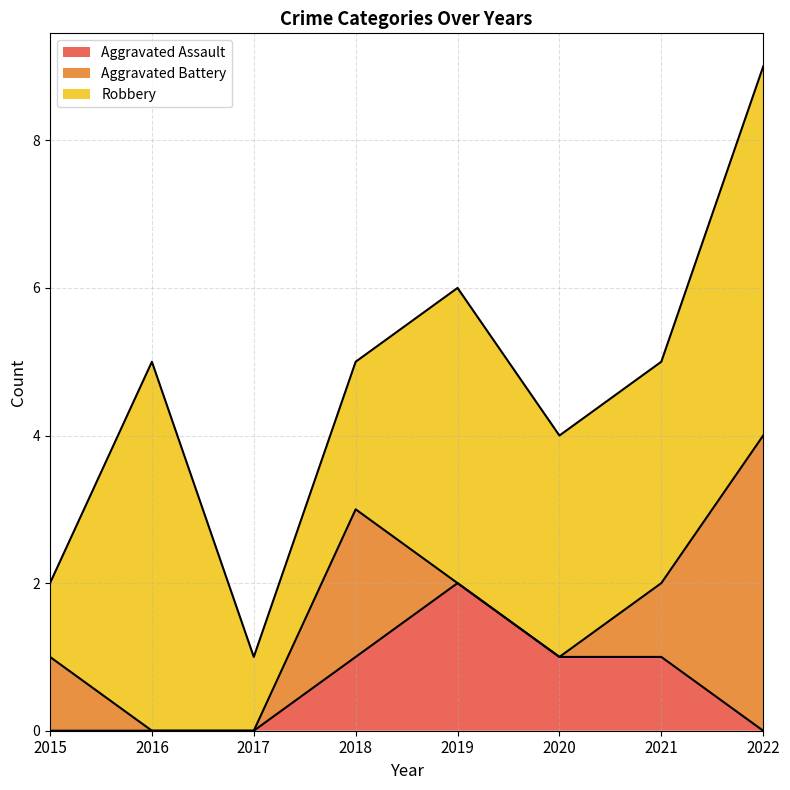

What is the value of the Aggravated Battery point at the 1st from the left?

1